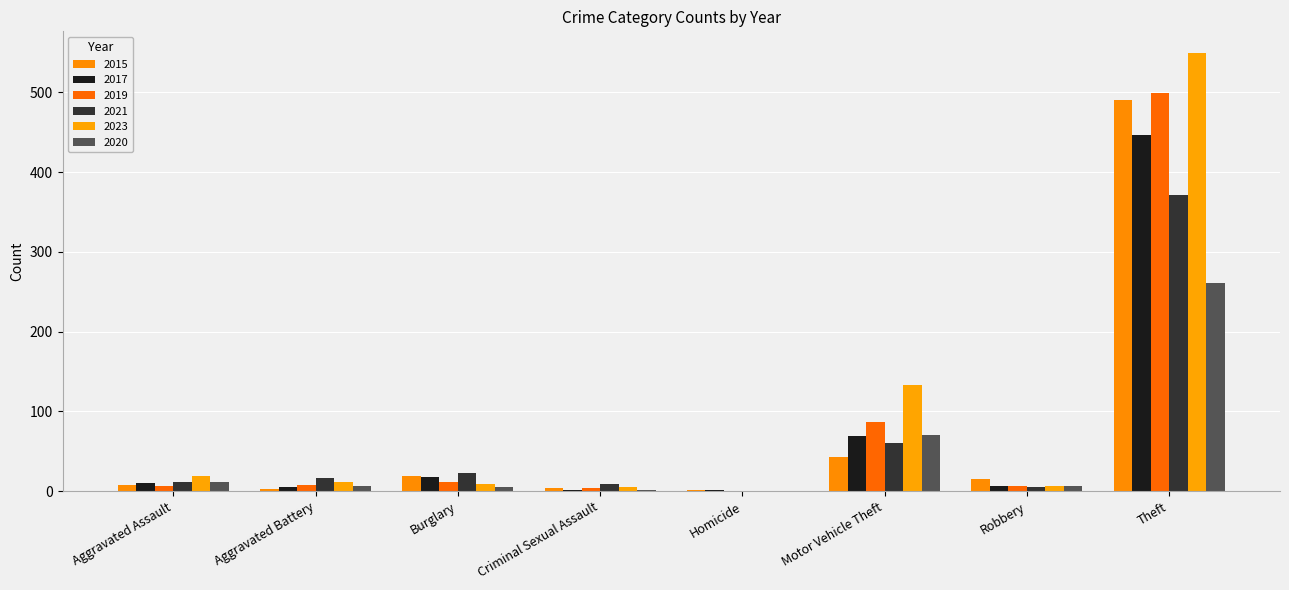

At which category does the chart reach its peak across all series?

Theft